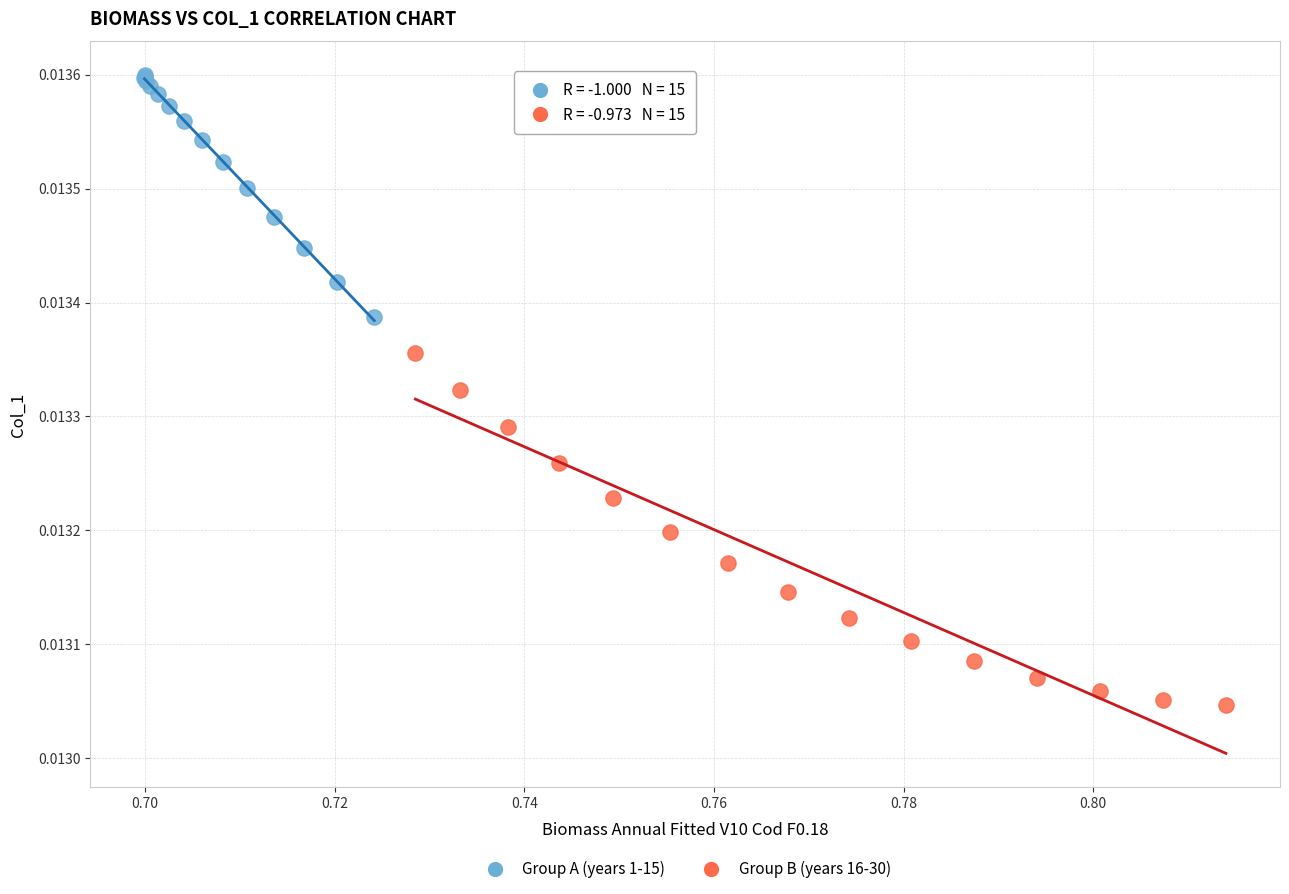

Which series contains the lowest Y value?

Group B (years 16-30)